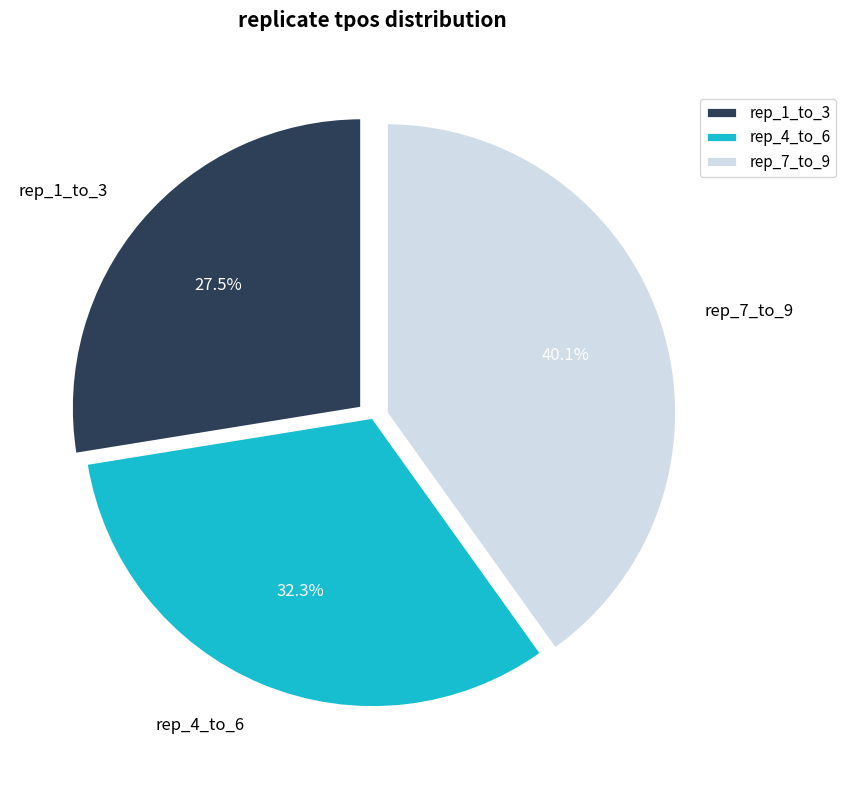

Which slice is the largest?

rep_7_to_9